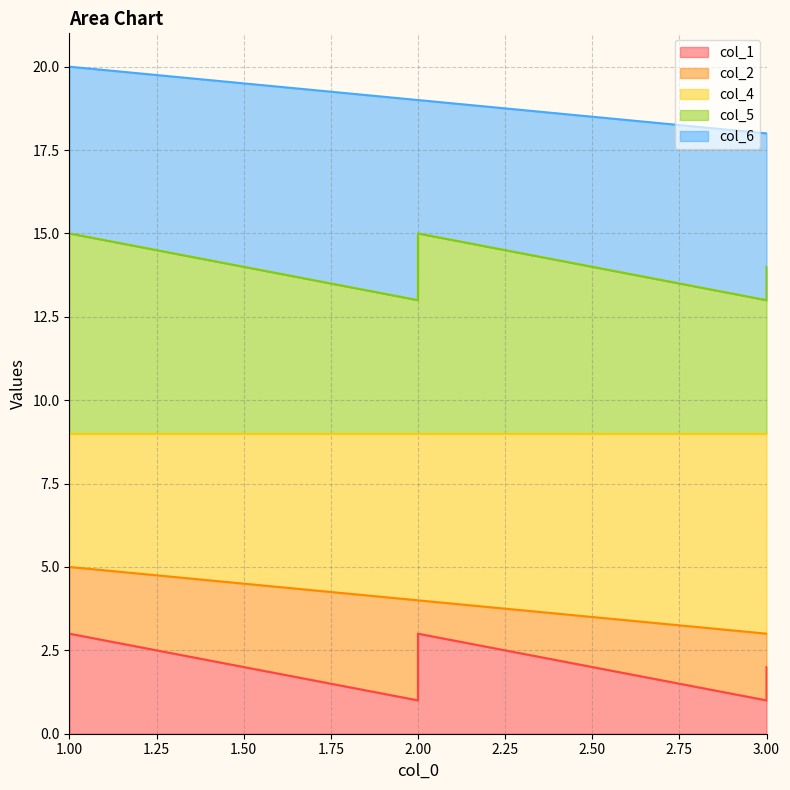

True or false: col_1 and col_4 intersect in this chart.

False